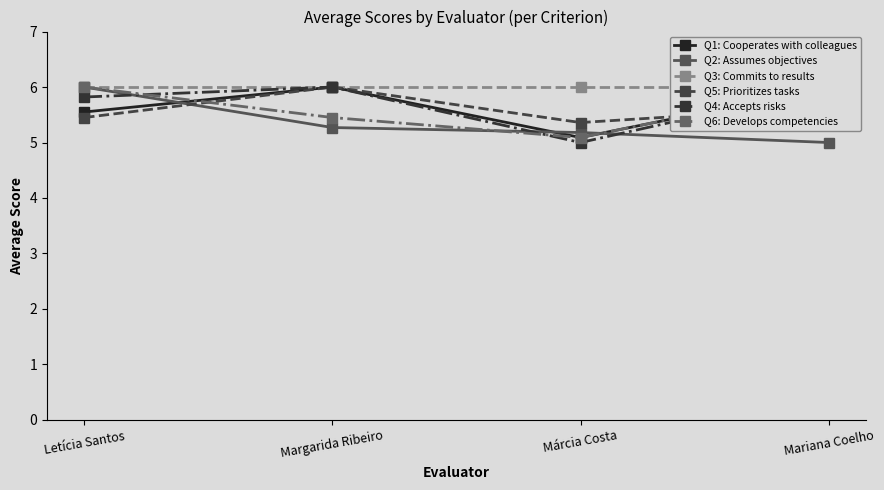

What is the difference between the maximum and second lowest values in the Q2: Assumes objectives series?

0.8